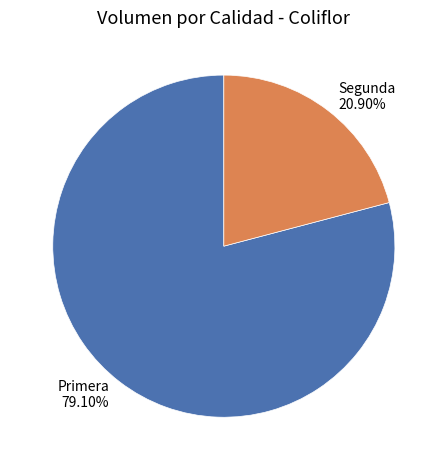

Is Segunda the majority of the pie?

No